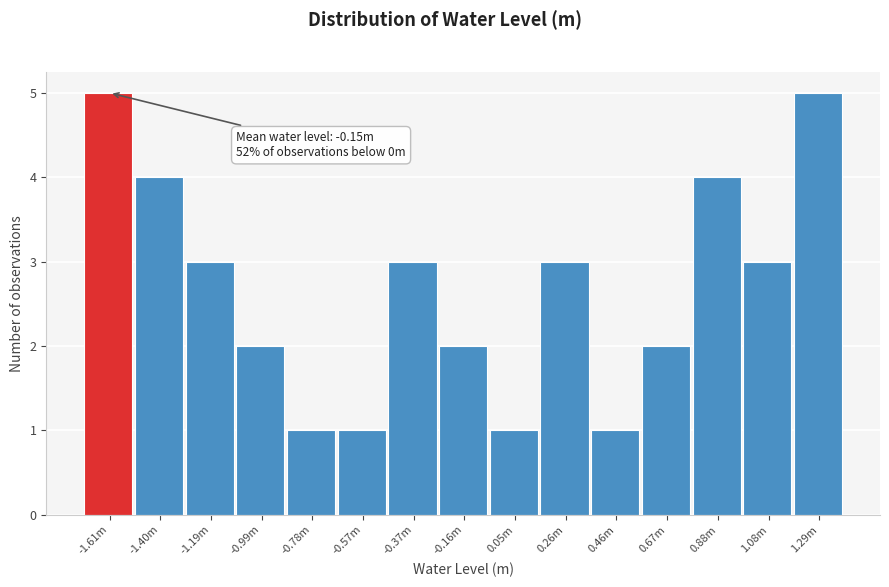

Reading left to right, what are all the values shown in this chart?

5	4	3	2	1	1	3	2	1	3	1	2	4	3	5